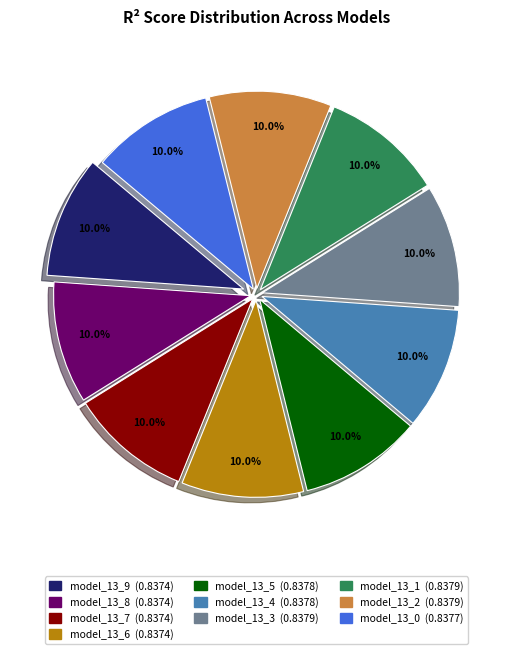

Is there any slice that represents more than half of the pie?

No